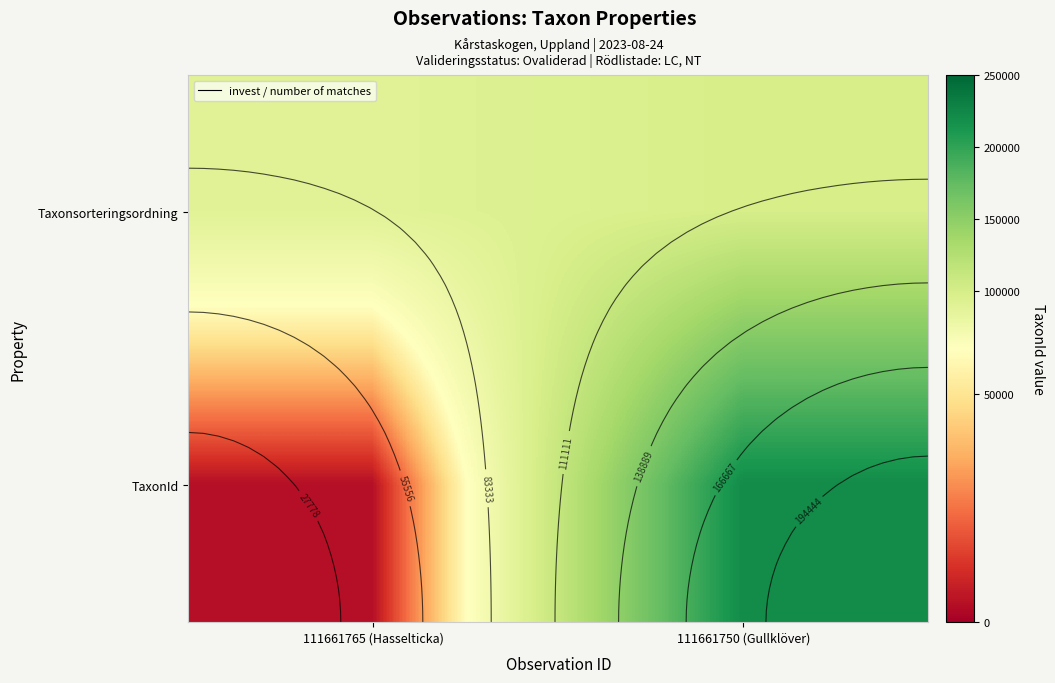

At which label does Taxonsorteringsordning reach its peak?

111661750 (Gullklöver)